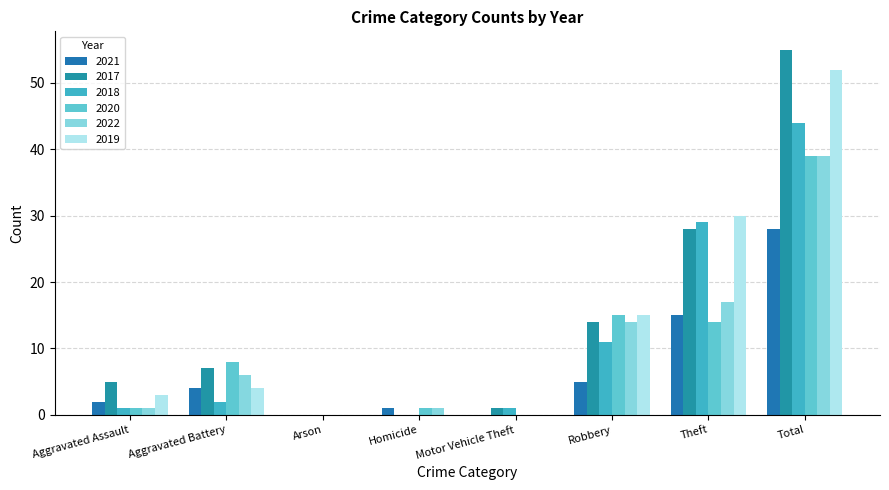

What is the label of the 7th bar from the right?

Aggravated Battery